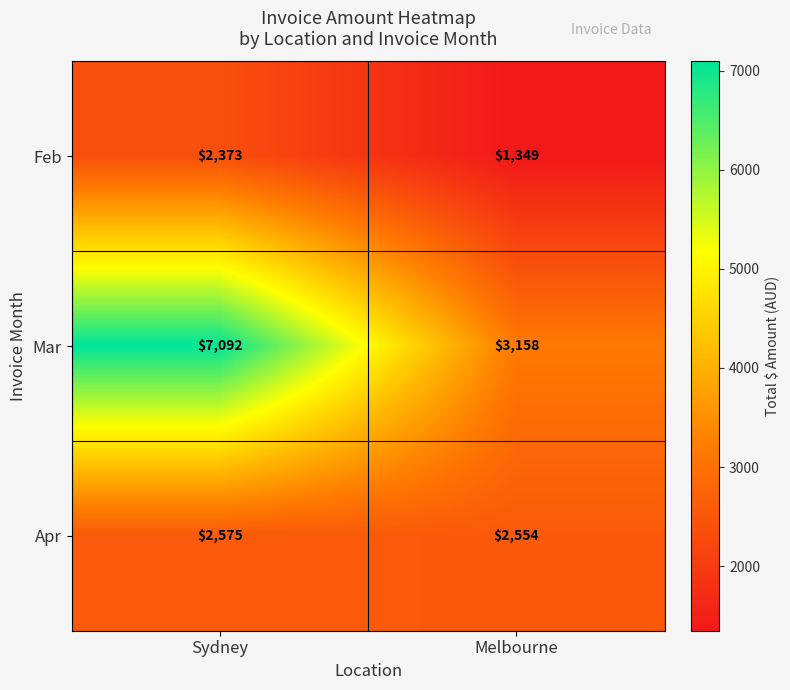

Reading left to right, transcribe all the data shown in this chart.

Feb: 2373	1349
Mar: 7092	3158
Apr: 2575	2554